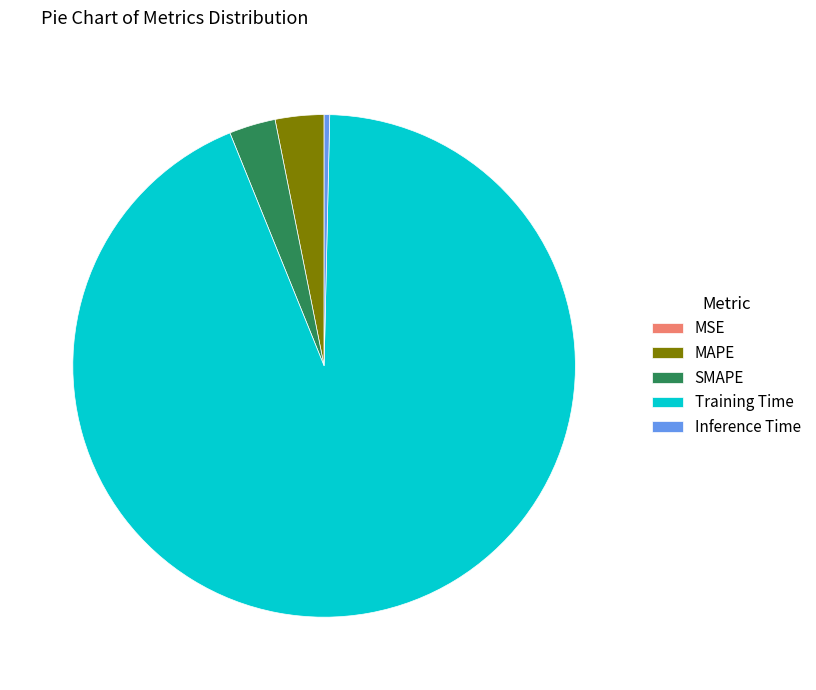

The MAPE slice represents 3% of the pie. True or false?

True